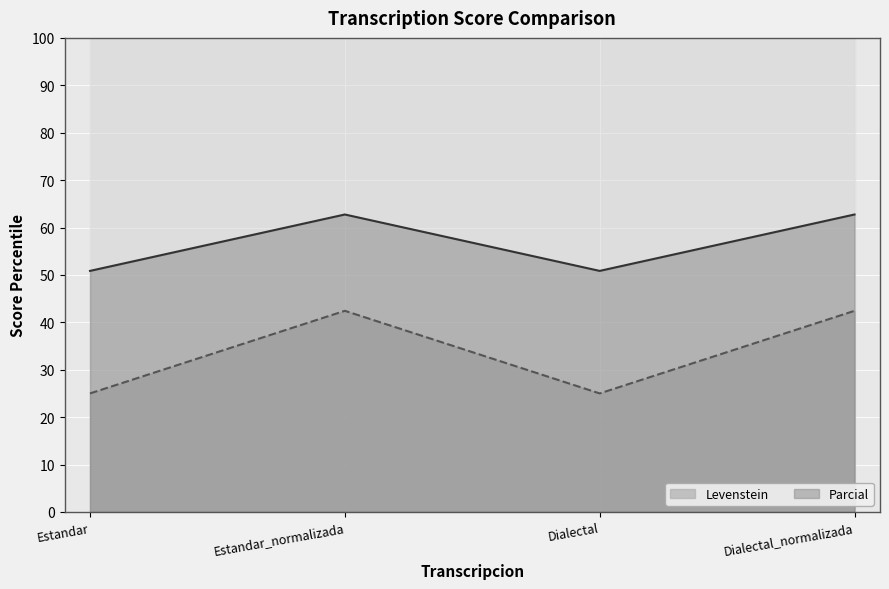

What is the total value across all series at Dialectal_normalizada?

105.2